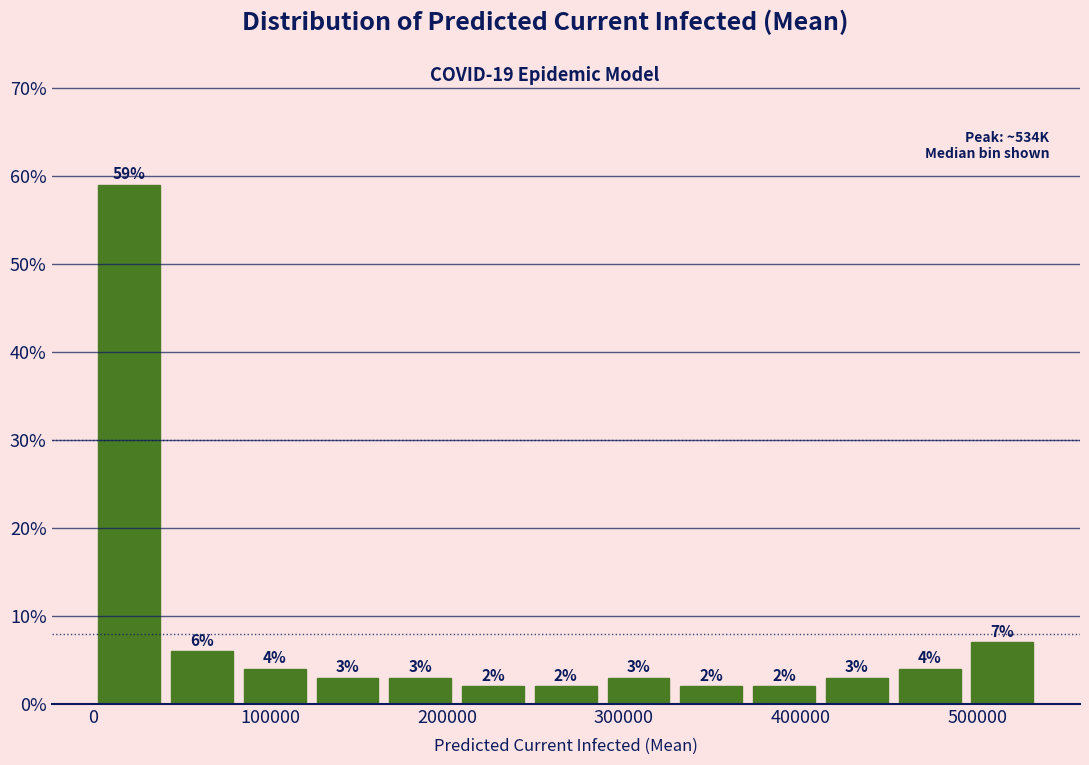

Reading left to right, transcribe this chart: for each bar, give the range it covers on the x-axis and its height. The bar edges are not printed on the chart, so give them approximately, as read against the axis.

0 to 40000: 59
40000 to 80000: 6
80000 to 120000: 4
120000 to 160000: 3
160000 to 210000: 3
210000 to 250000: 2
250000 to 290000: 2
290000 to 330000: 3
330000 to 370000: 2
370000 to 410000: 2
410000 to 450000: 3
450000 to 490000: 4
490000 to 530000: 7